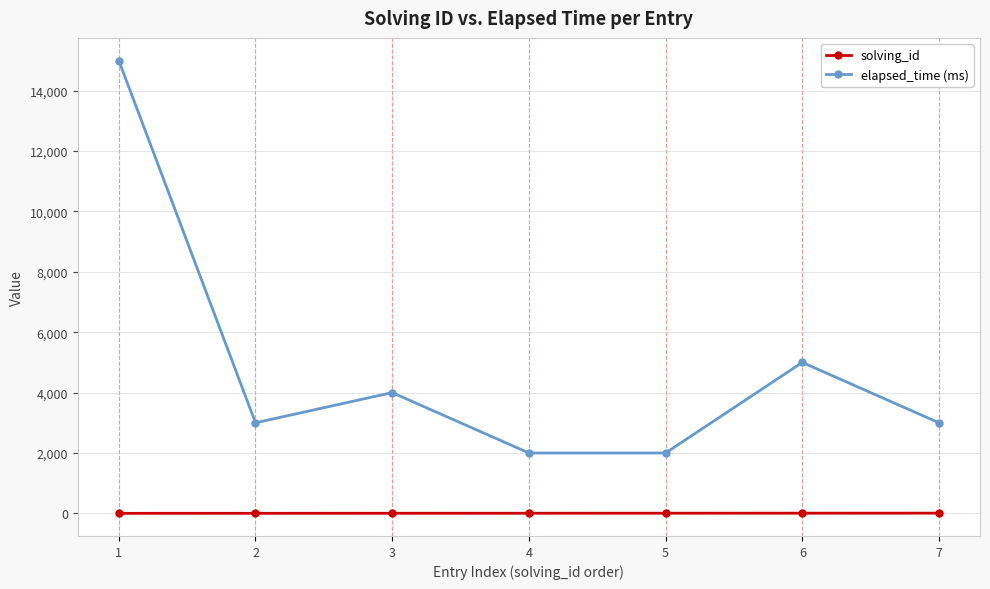

What is the maximum value shown in the chart?

15000